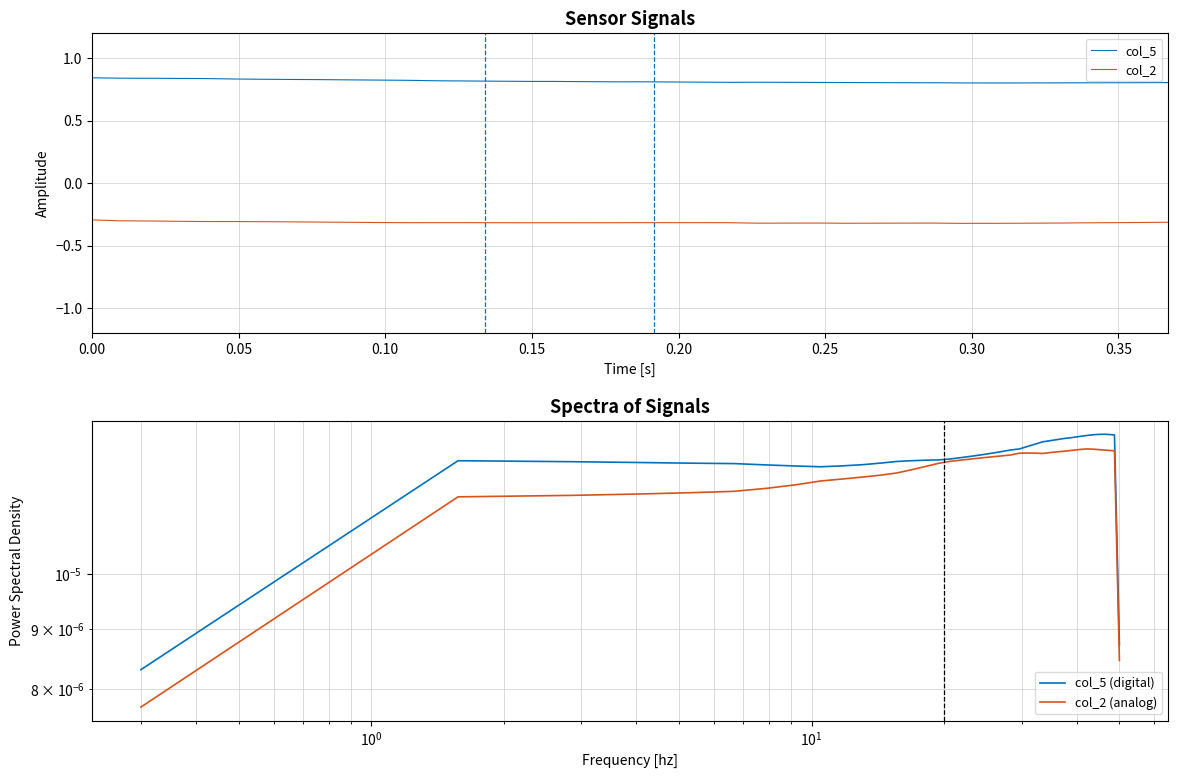

True or false: col_5 and col_2 cross at least once.

False